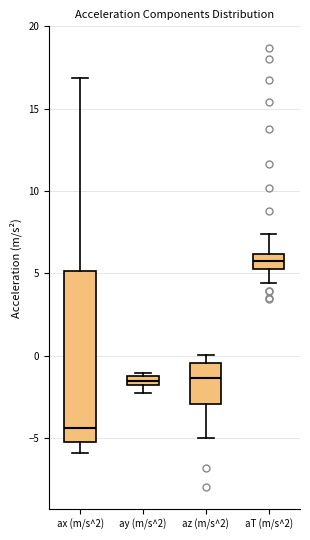

Which box has the highest median line?

aT (m/s^2)